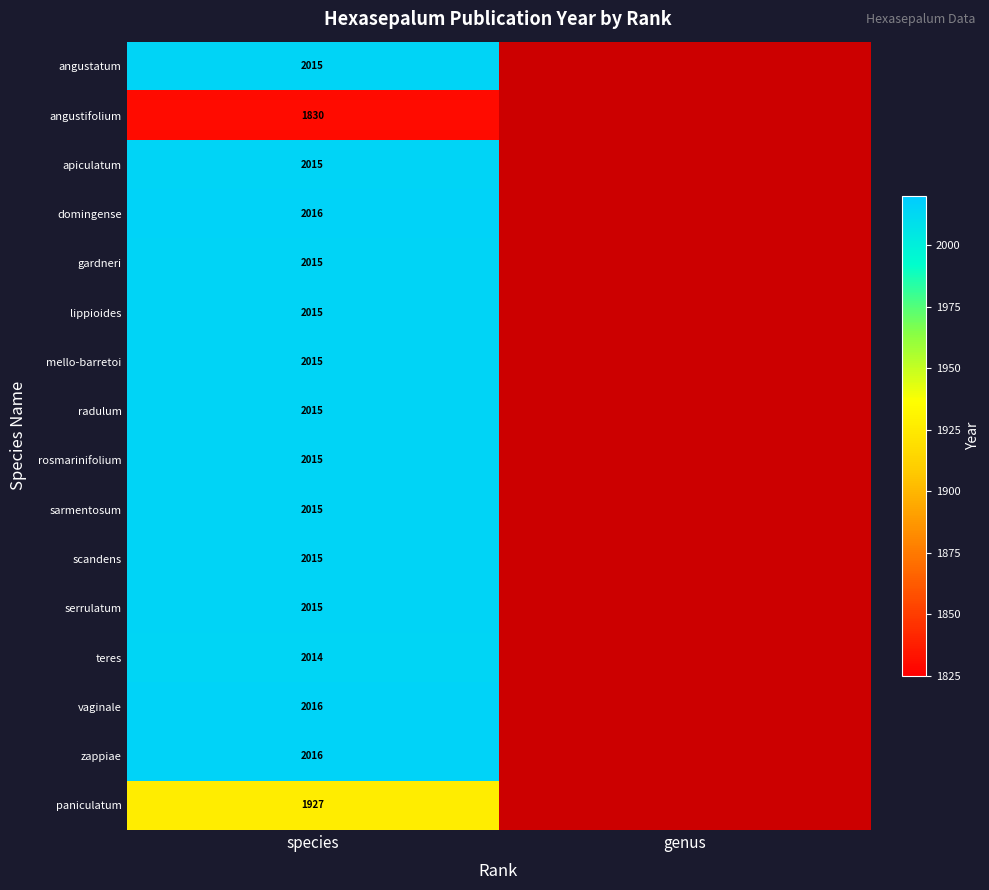

What is the difference between the highest and lowest values at species?

186